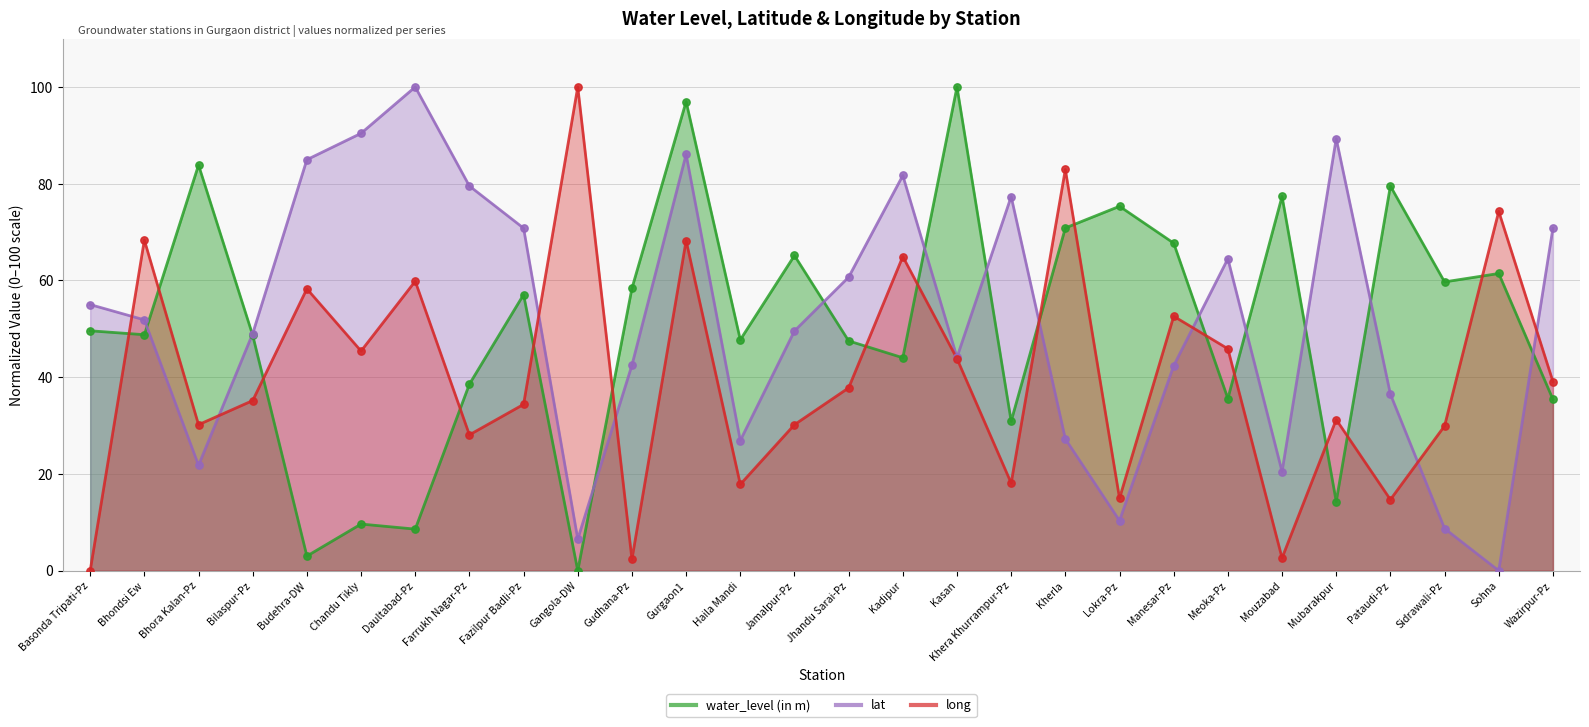

Which series reaches the maximum Y coordinate?

water_level (in m)